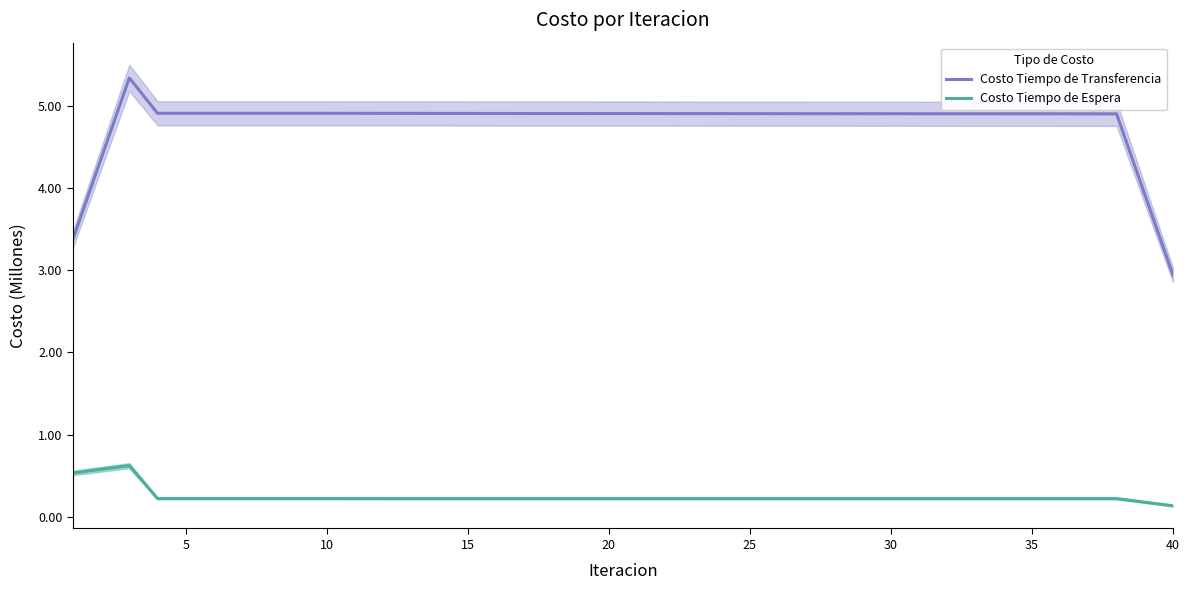

True or false: Costo Tiempo de Transferencia and Costo Tiempo de Espera cross at least once.

False